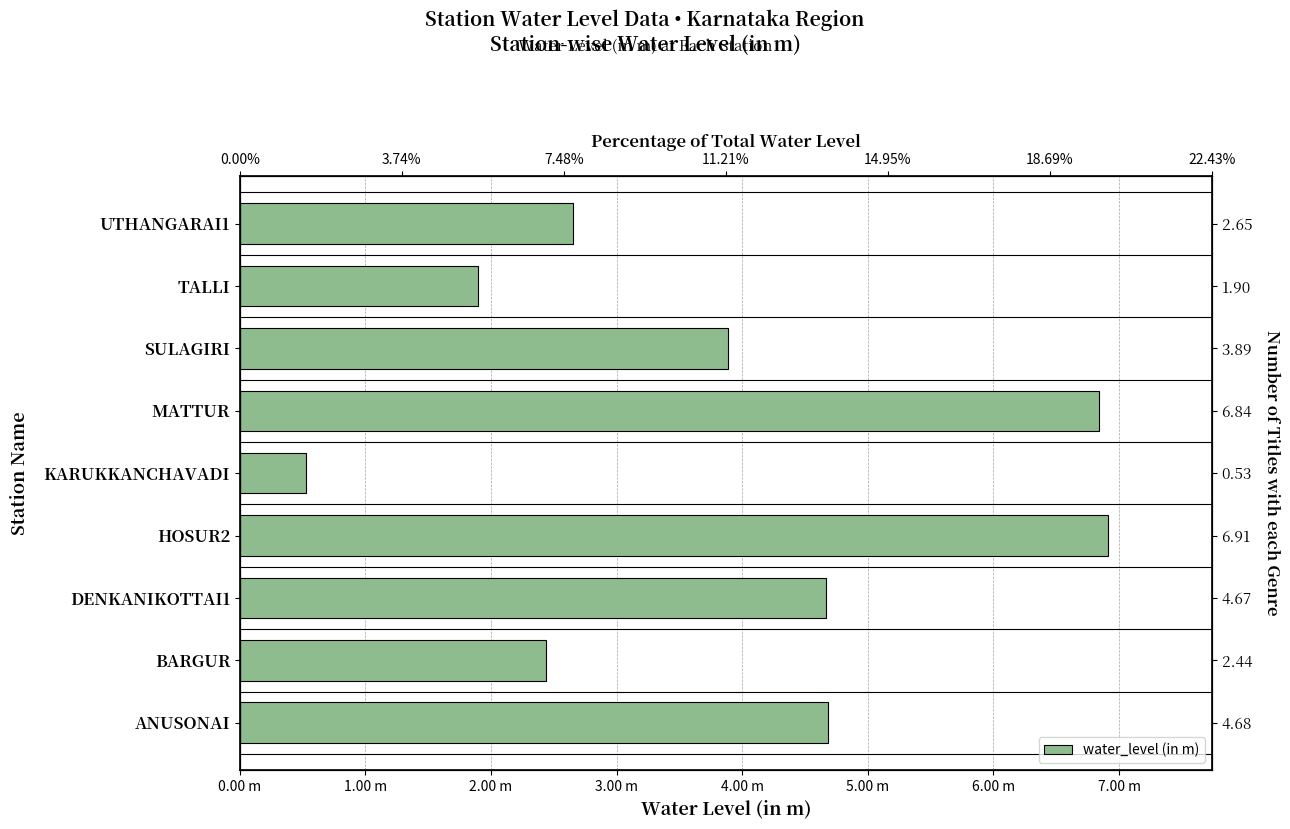

What is the greatest value displayed?

6.9